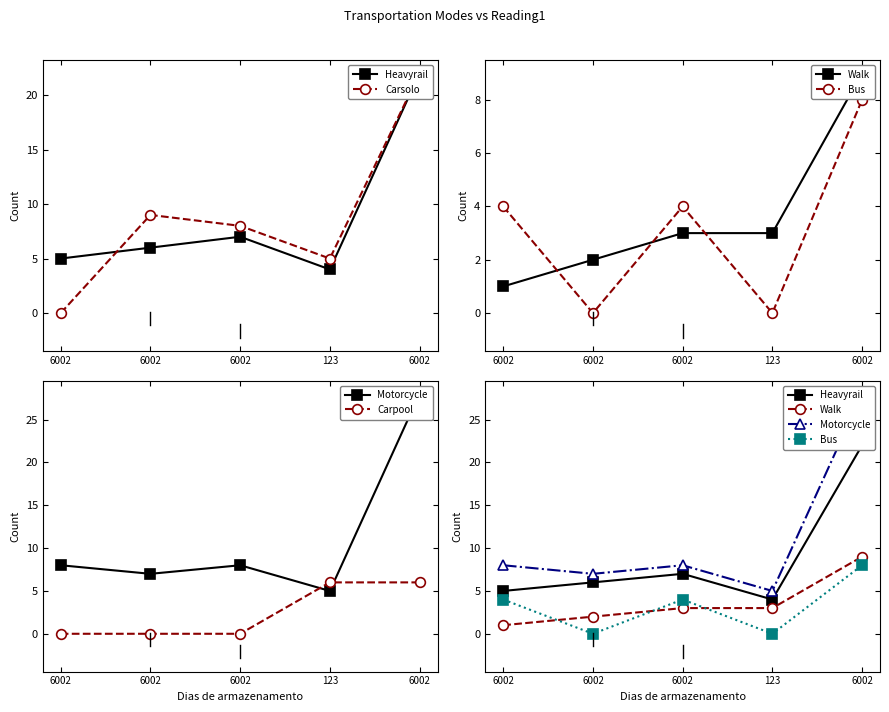

Is it true that Carsolo equals 8 at 6002?

True